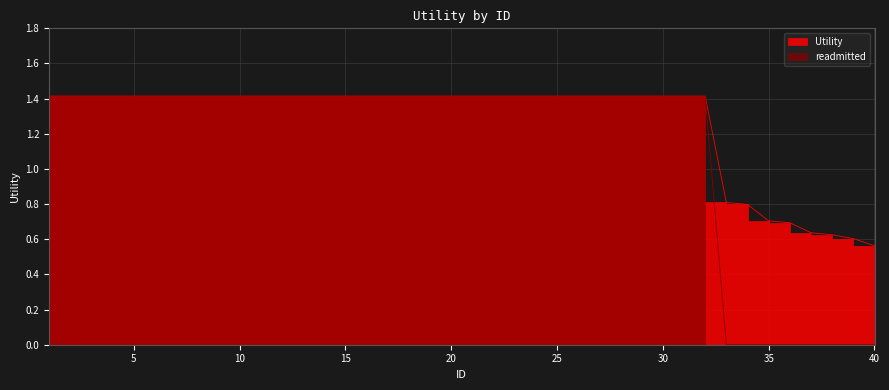

At which label is Utility closest to 0?

40